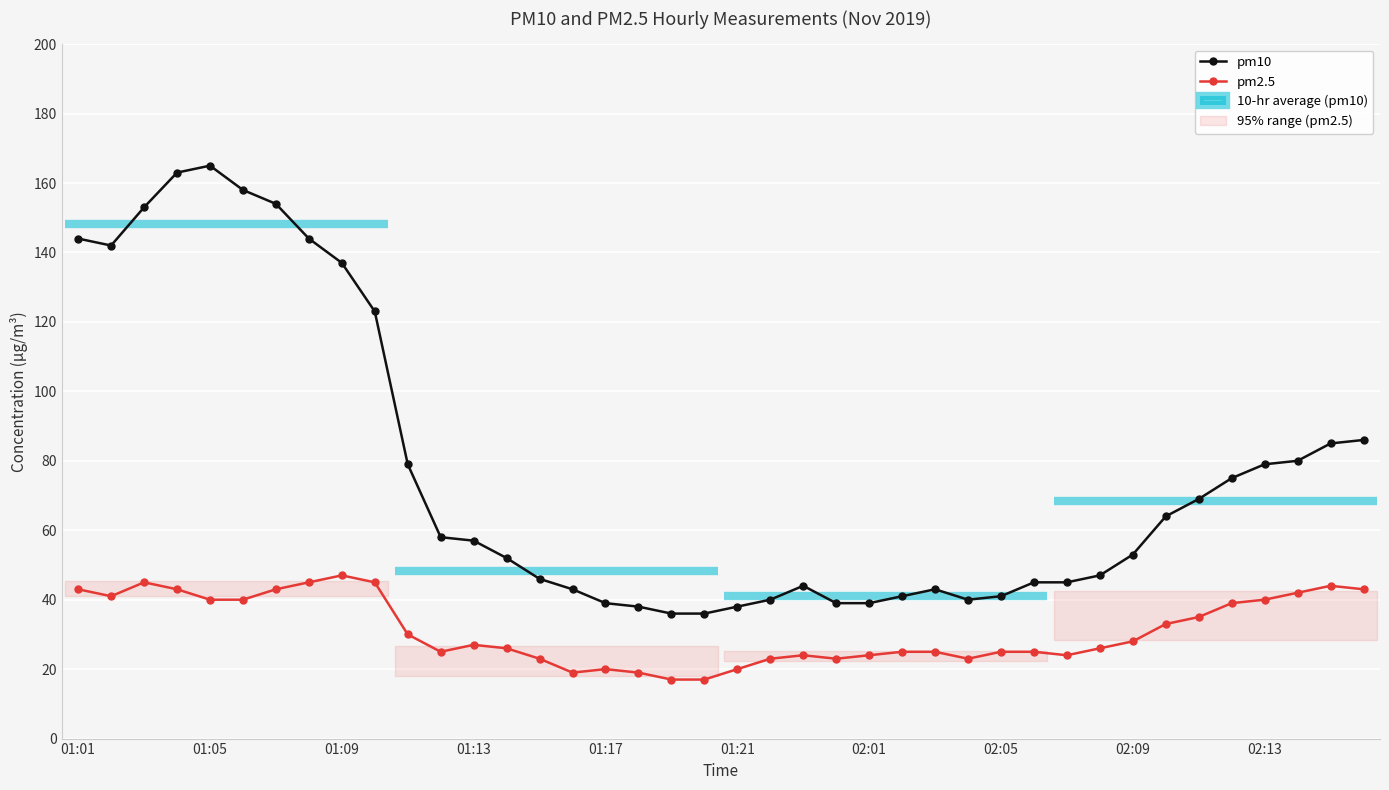

True or false: pm10 has more than 2 interior local peaks.

True